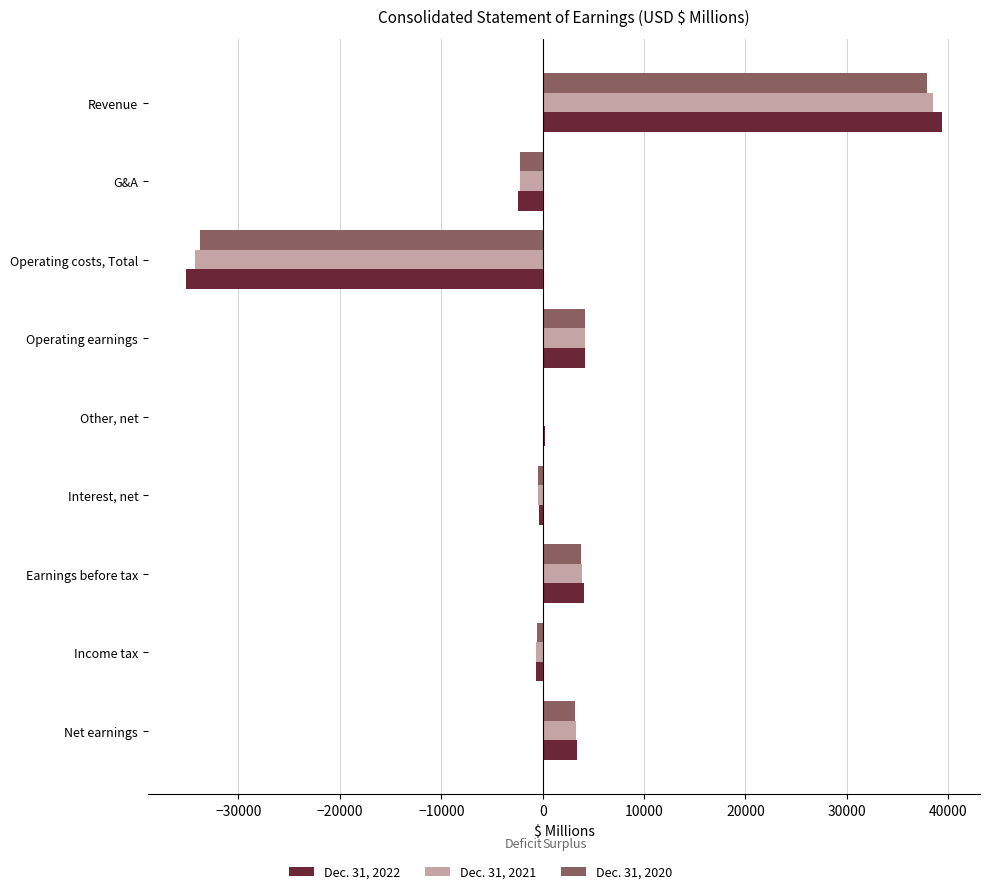

The value of Dec. 31, 2022 at G&A is -2411. True or false?

True